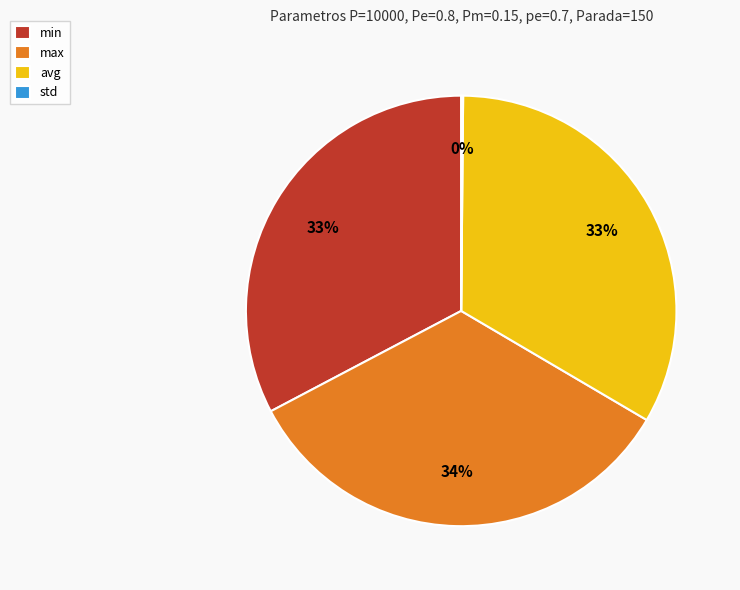

Does any single category account for the majority?

No